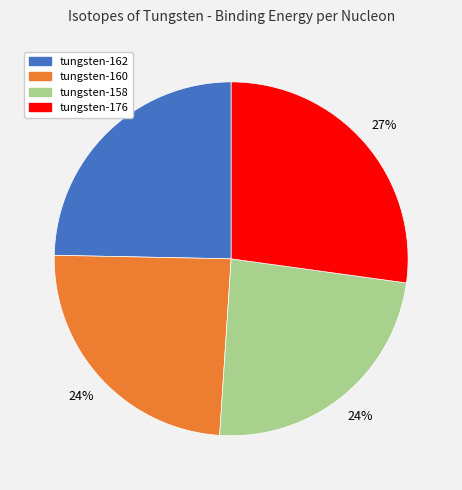

Approximately how many times larger is the value at tungsten-176 compared to tungsten-160?

1.1